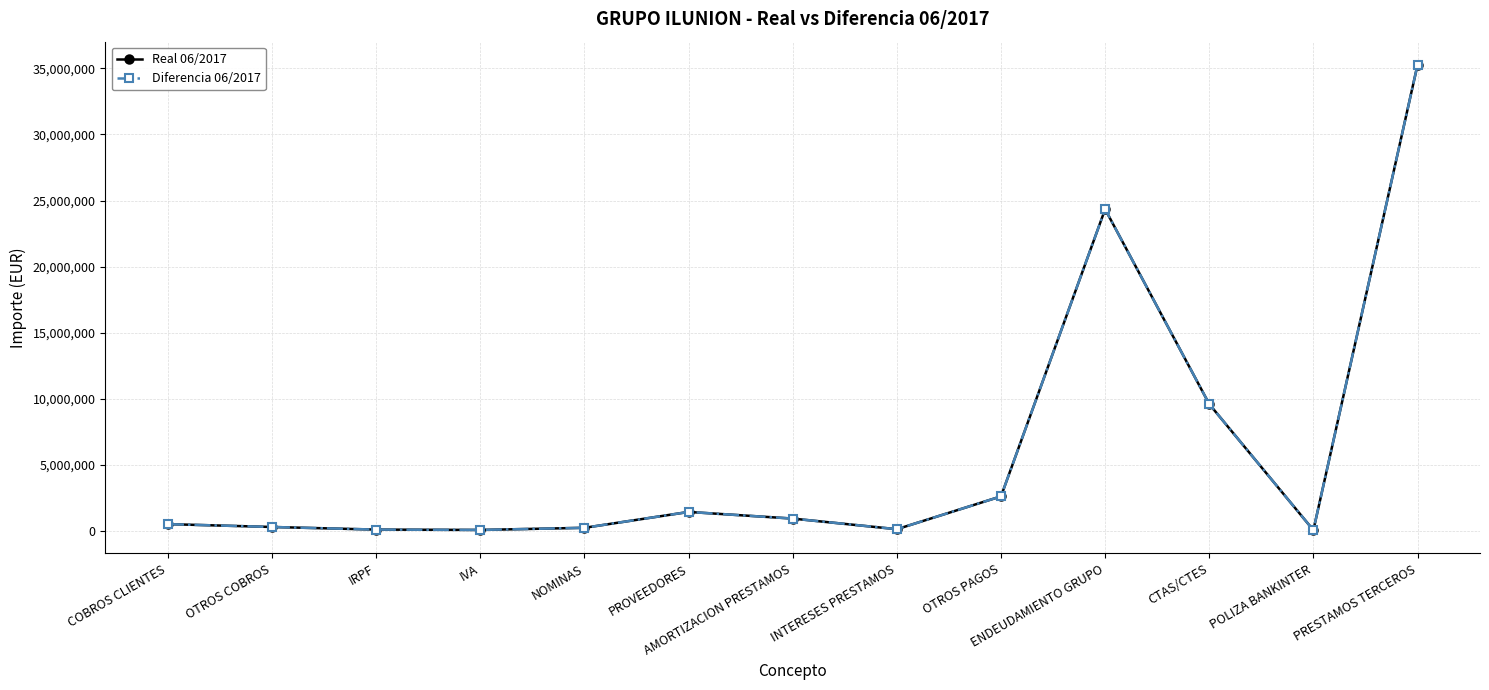

Reading left to right, transcribe all the data shown in this chart.

Real 06/2017: COBROS CLIENTES=513073.6	OTROS COBROS=297411.0	IRPF=99778.2	IVA=73229.9	NOMINAS=235535.8	PROVEEDORES=1435664.5	AMORTIZACION PRESTAMOS=932598.4	INTERESES PRESTAMOS=128822.5	OTROS PAGOS=2613707.1	ENDEUDAMIENTO GRUPO=24342127.7	CTAS/CTES=9594477.1	POLIZA BANKINTER=58272.4	PRESTAMOS TERCEROS=35259470.9
Diferencia 06/2017: COBROS CLIENTES=513073.6	OTROS COBROS=297411.0	IRPF=99778.2	IVA=73229.9	NOMINAS=235535.8	PROVEEDORES=1435664.5	AMORTIZACION PRESTAMOS=932598.4	INTERESES PRESTAMOS=128822.5	OTROS PAGOS=2613707.1	ENDEUDAMIENTO GRUPO=24342127.7	CTAS/CTES=9594477.1	POLIZA BANKINTER=58272.4	PRESTAMOS TERCEROS=35259470.9